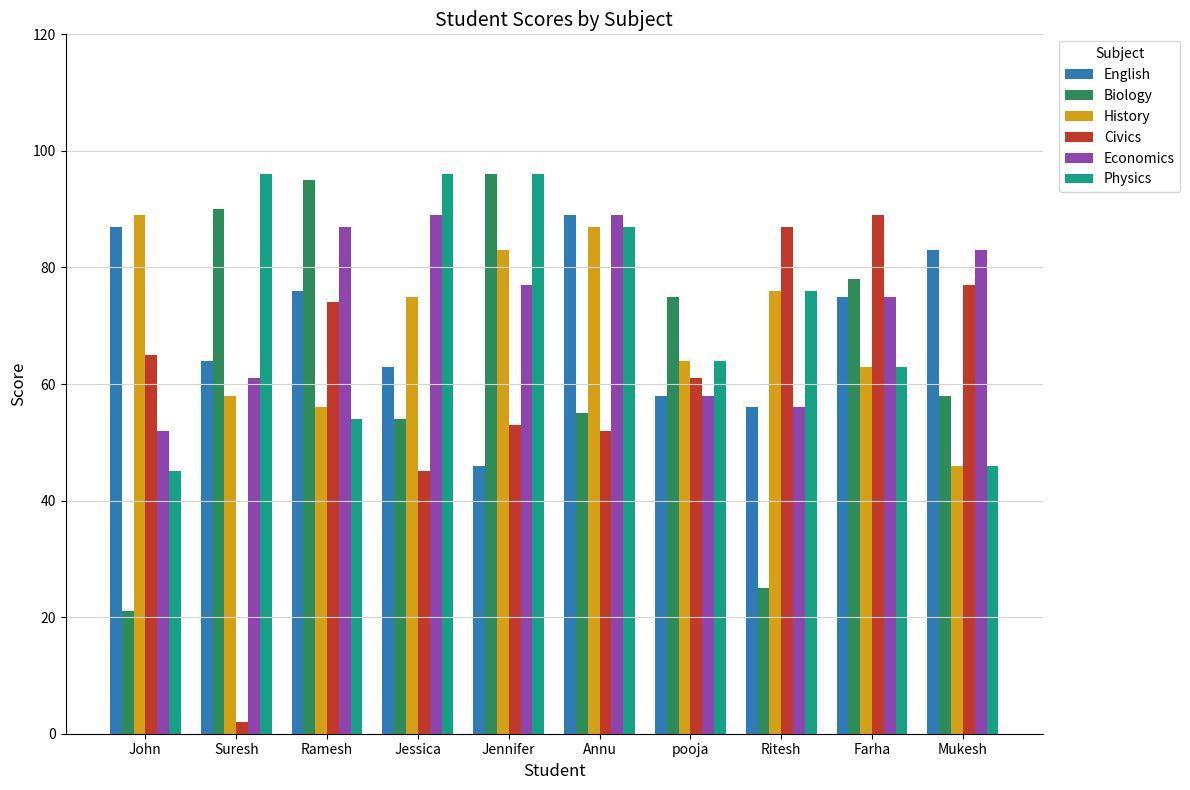

List the labels in order of Biology value, largest first.

Jennifer, Ramesh, Suresh, Farha, pooja, Mukesh, Annu, Jessica, Ritesh, John